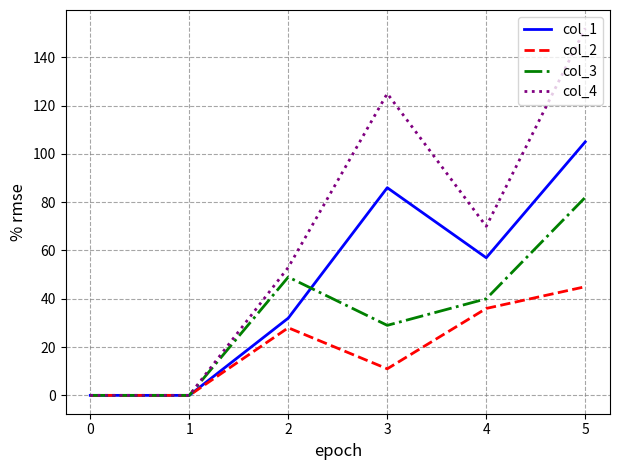

Reading right to left, list all the values displayed in this chart.

col_1: 5=105	4=57	3=86	2=32	1=0	0=0
col_2: 5=45	4=36	3=11	2=28	1=0	0=0
col_3: 5=82	4=40	3=29	2=49	1=0	0=0
col_4: 5=152	4=70	3=125	2=53	1=0	0=0